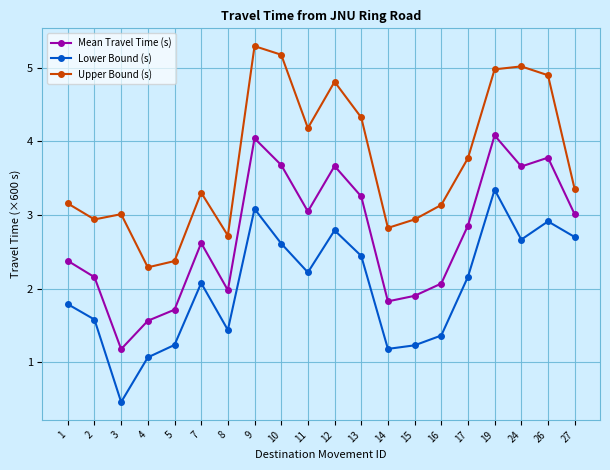

What is the difference between the highest and lowest values at 2?

1.4